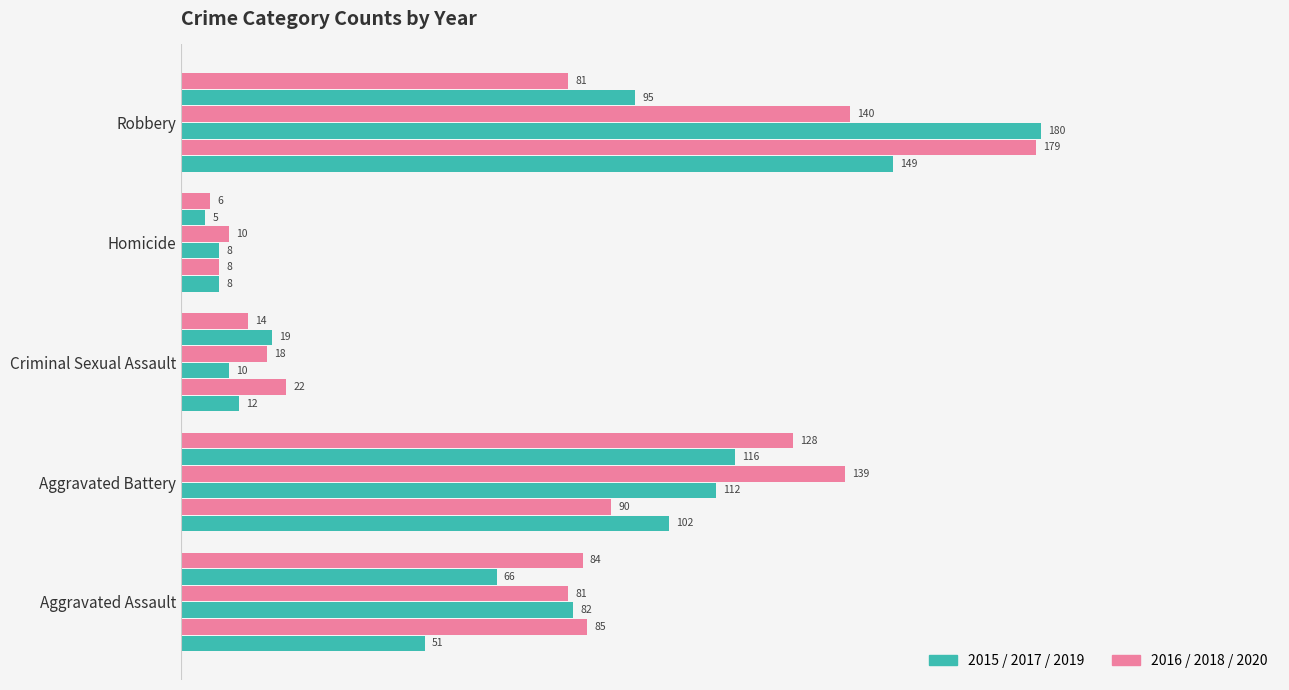

How many categories are shown in the chart?

5